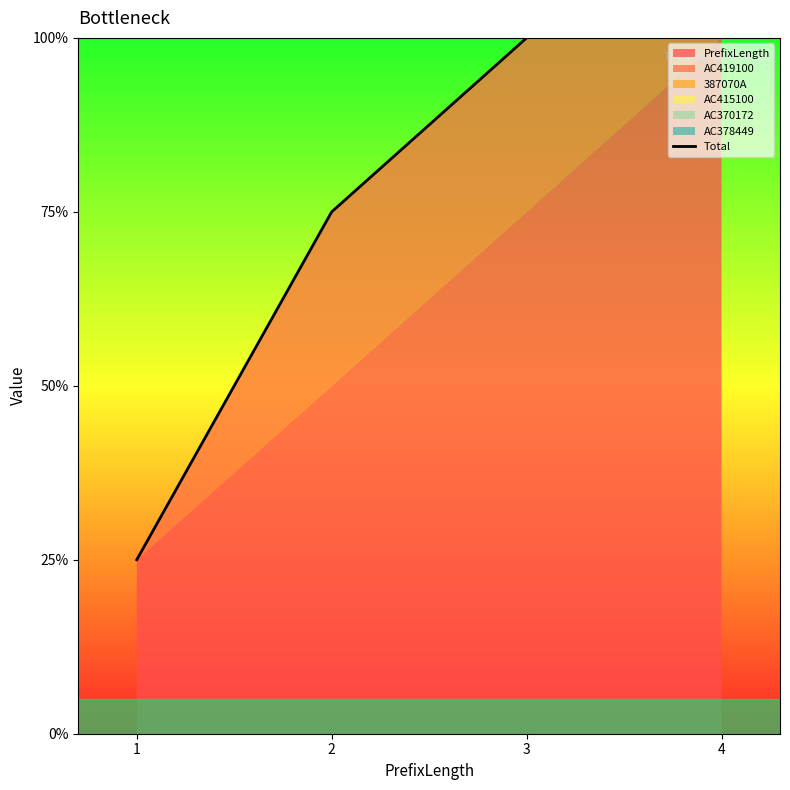

How many lines are shown in the chart?

1